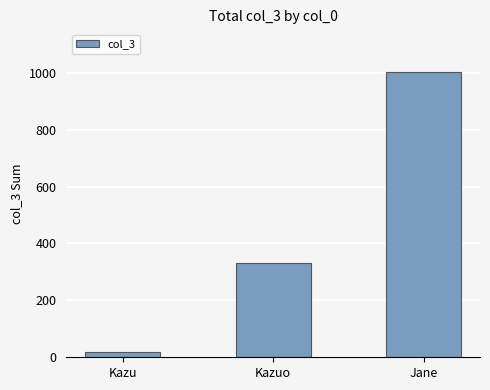

What is the label of the 1st bar from the right?

Jane